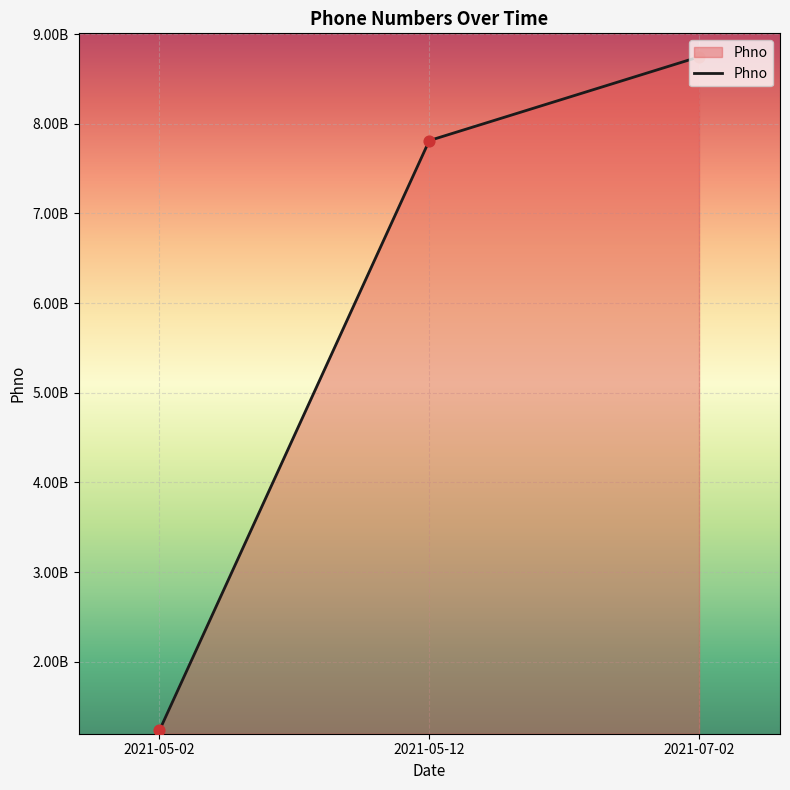

What is the change in value from 2021-05-02 to 2021-05-12?

+6577553261